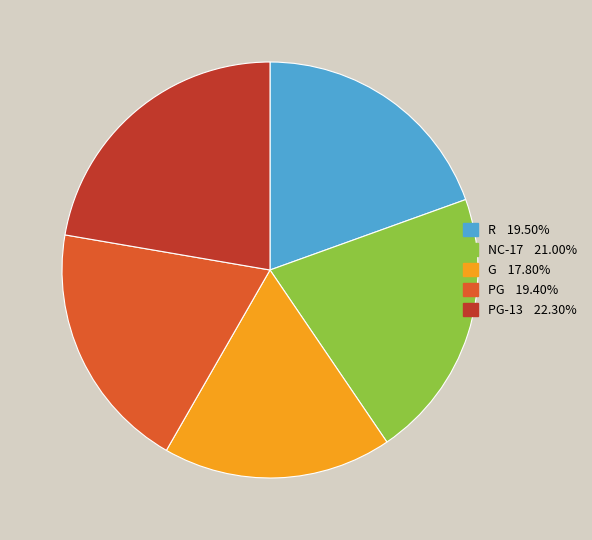

Do NC-17 21.00% and PG 19.40% together represent more than half of the pie?

No